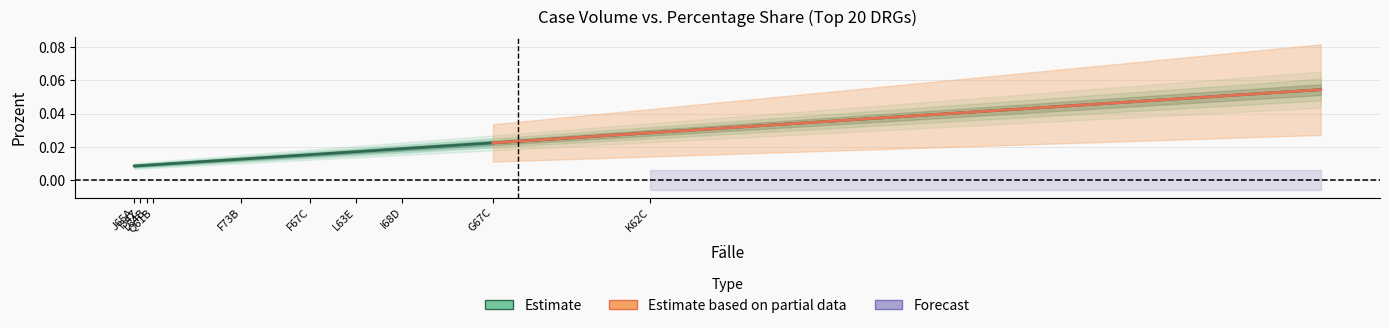

What position from the left is F67C?

6